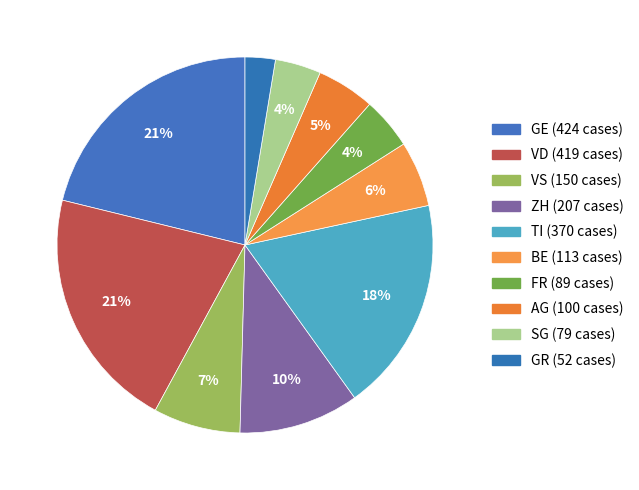

How many segments does this pie chart have?

10